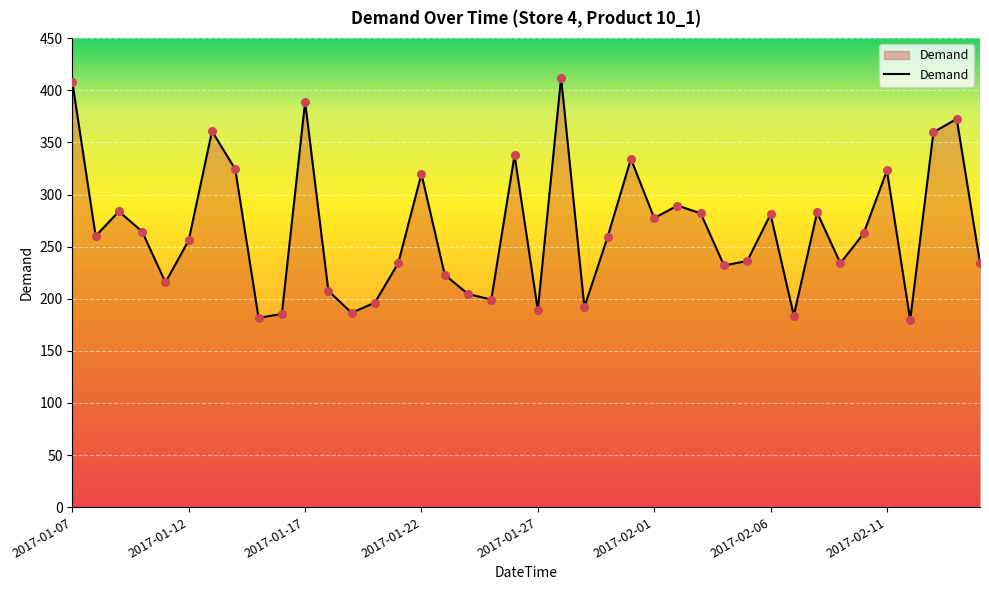

What is the greatest value displayed?

412.2